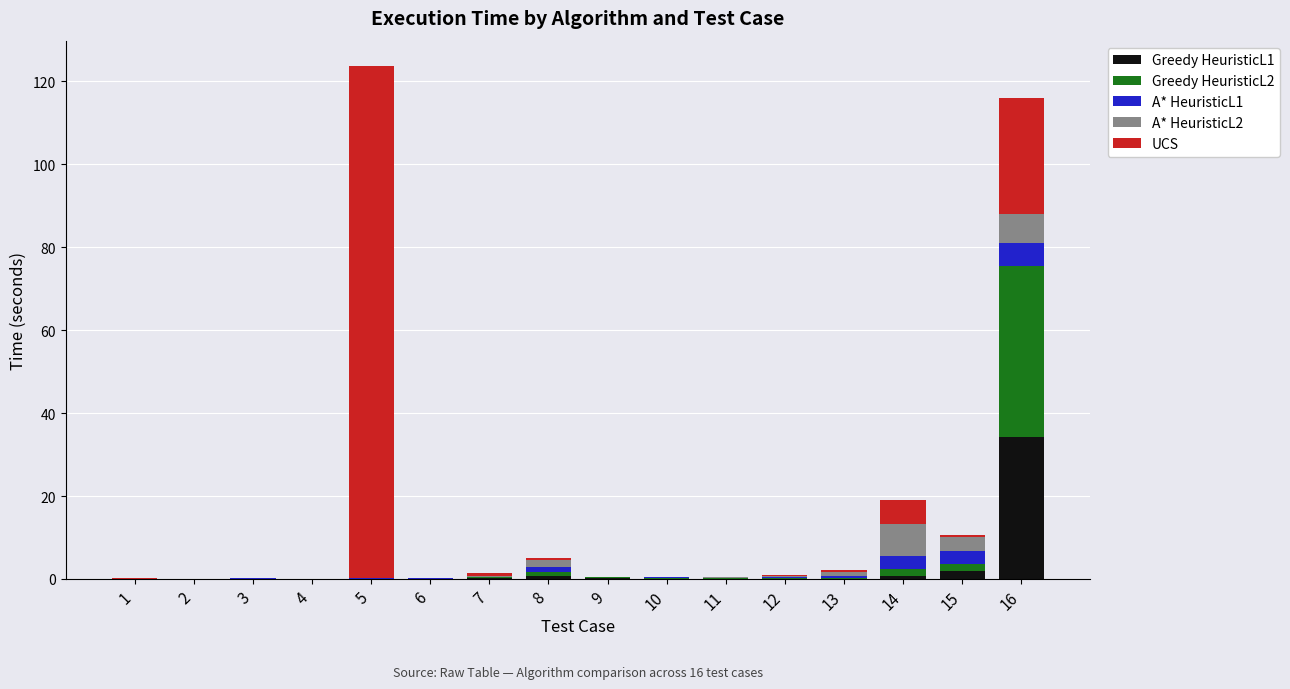

Are the bars grouped side by side (vs. stacked)?

No